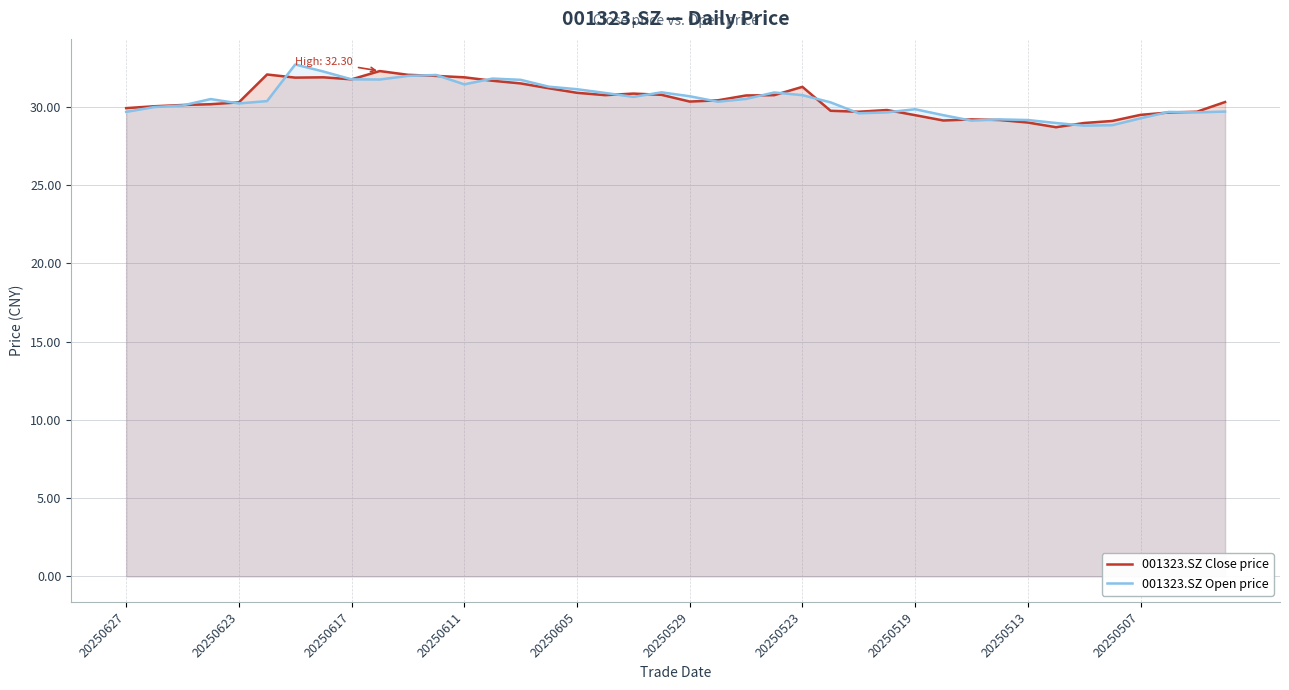

How many data points does each series have?

40